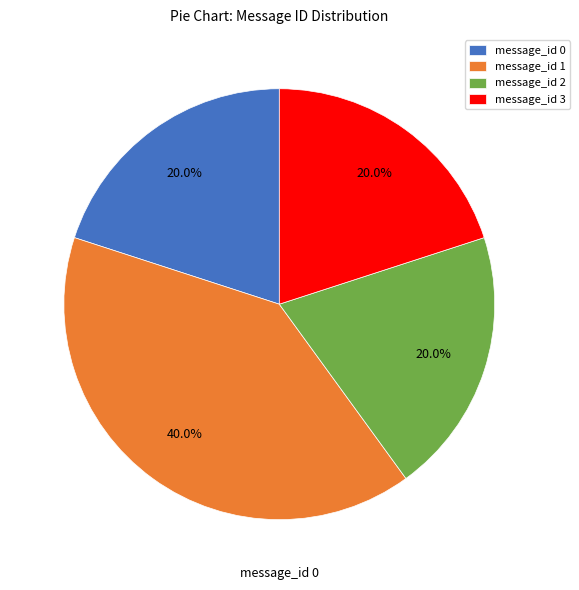

Is there a majority slice in this chart?

No